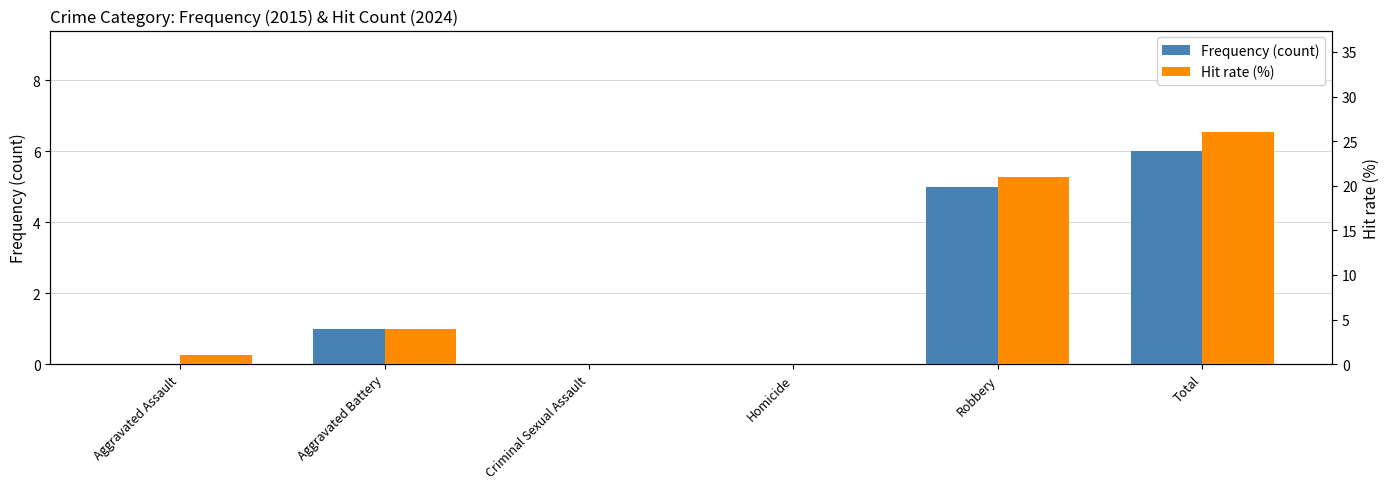

How many bars are there in each group?

2